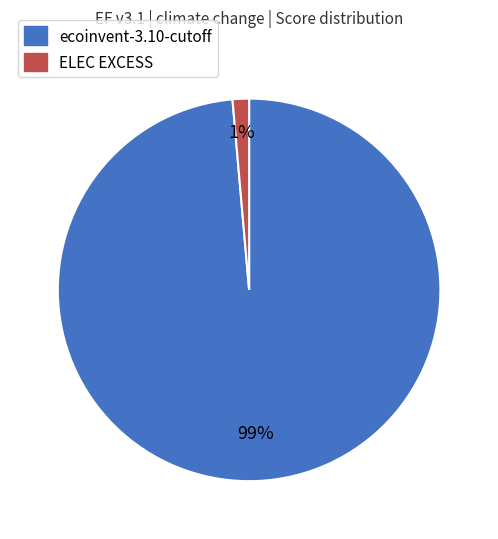

Count the number of slices in the pie.

2